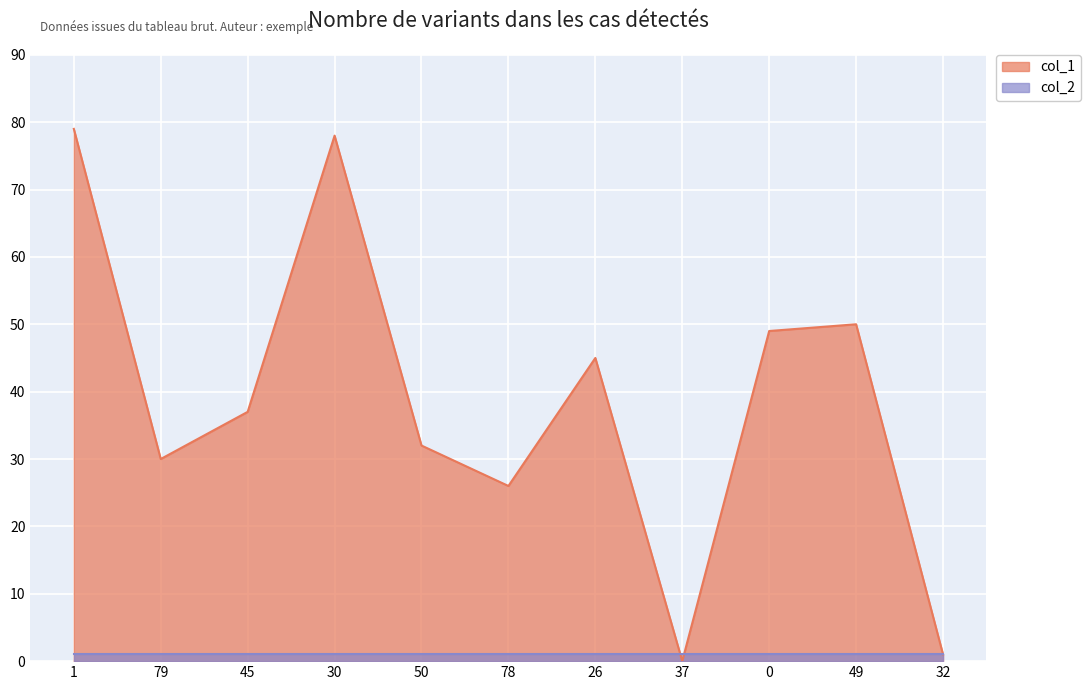

Reading left to right, extract all data points from this chart.

1=79	79=30	45=37	30=78	50=32	78=26	26=45	37=0	0=49	49=50	32=1